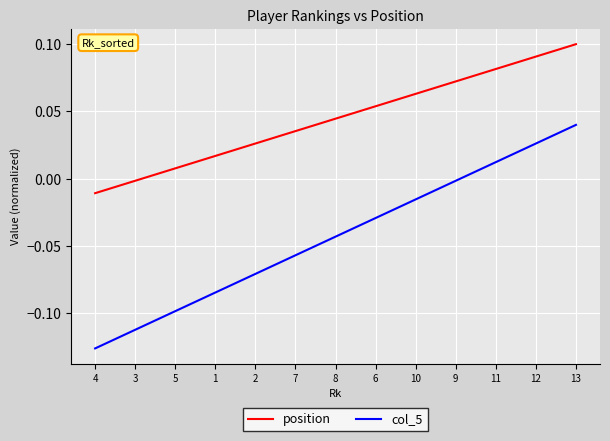

Count the number of data series in this chart.

2